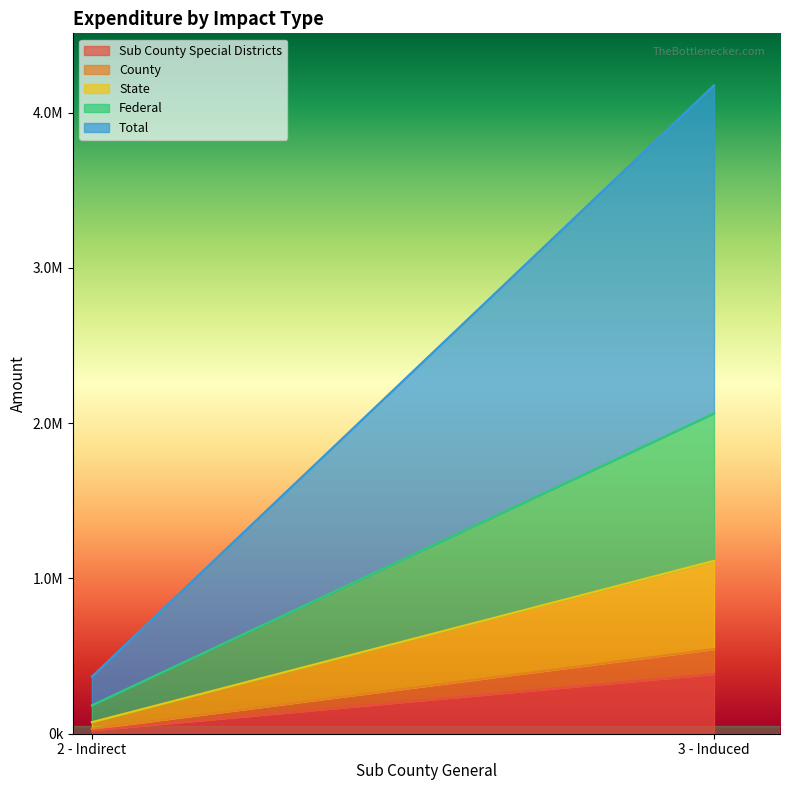

What position from the right is 2 - Indirect?

2